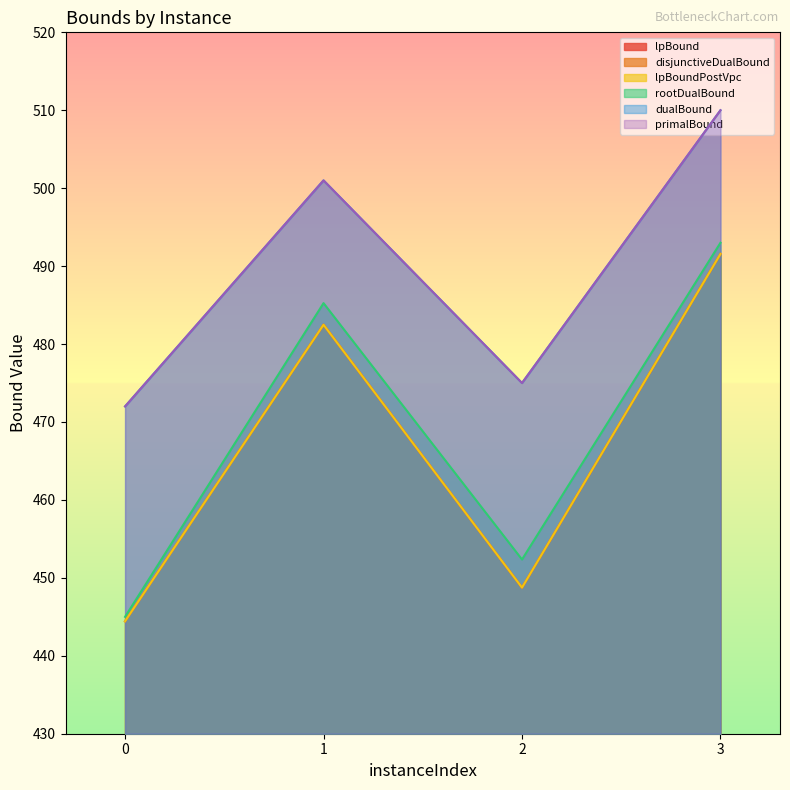

Count the number of categories in the chart.

4